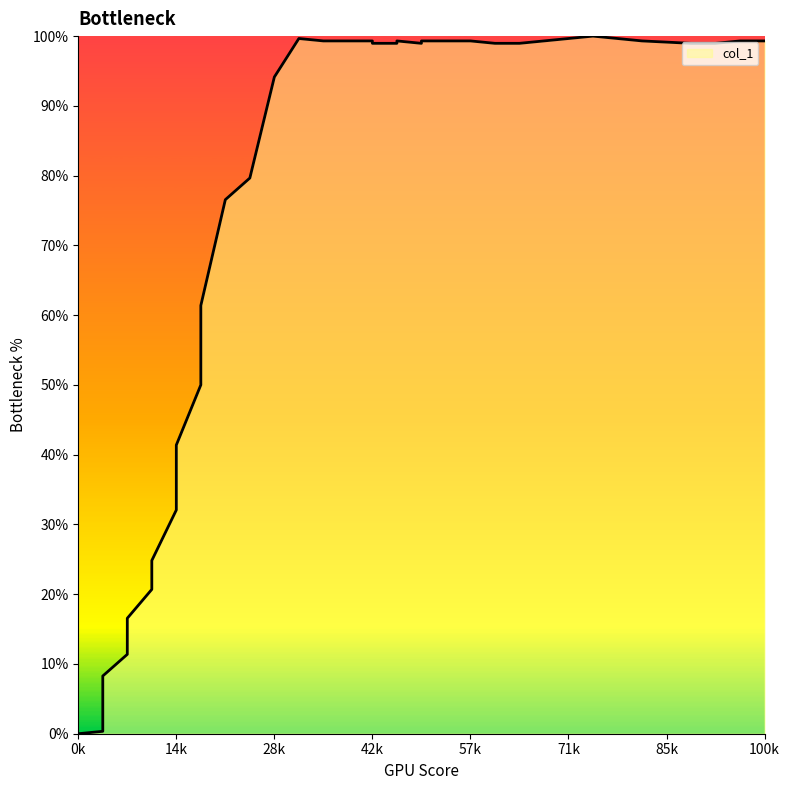

The chart shows a value of 28.8 at 0.095. True or false?

True